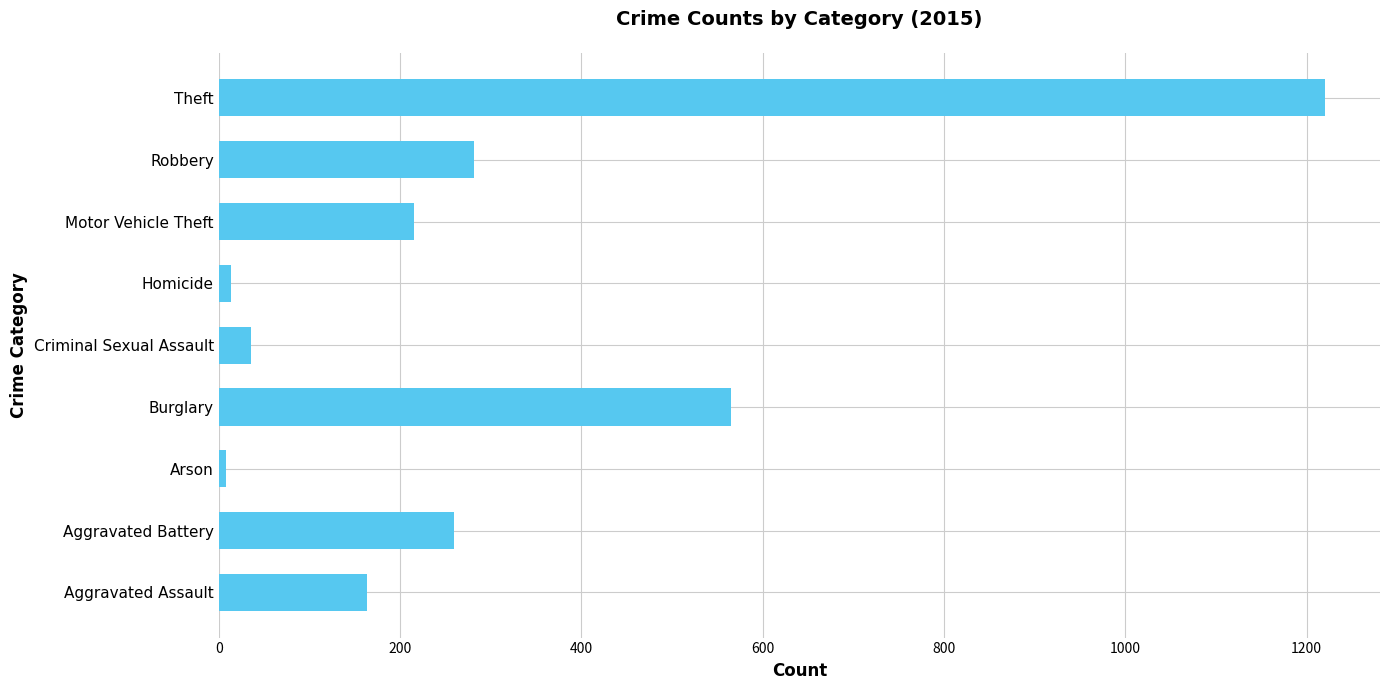

What is the sum of the values at Robbery and Aggravated Assault?

446